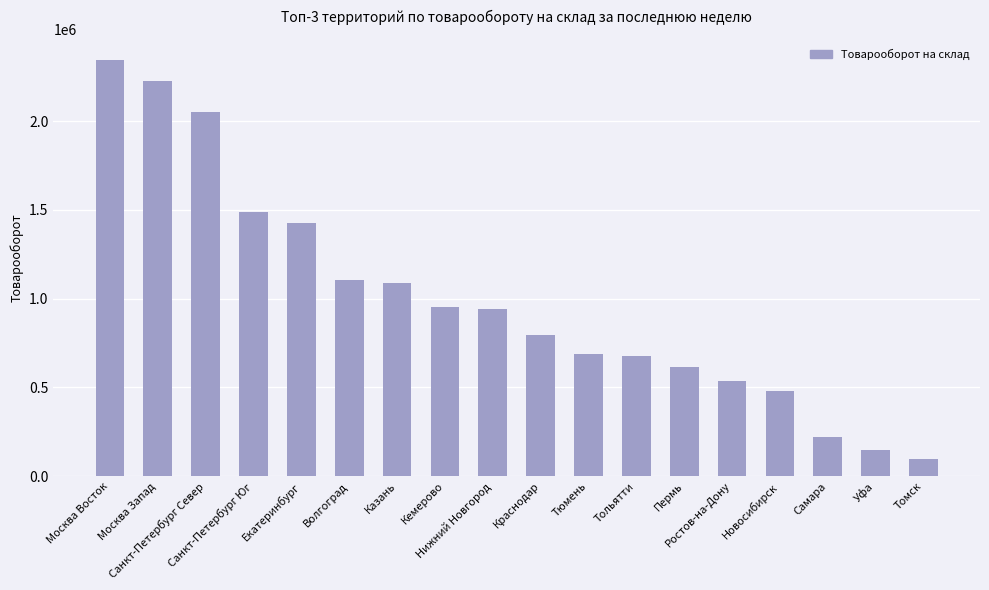

What is the difference between the values at Москва Запад and Пермь?

1610680.5